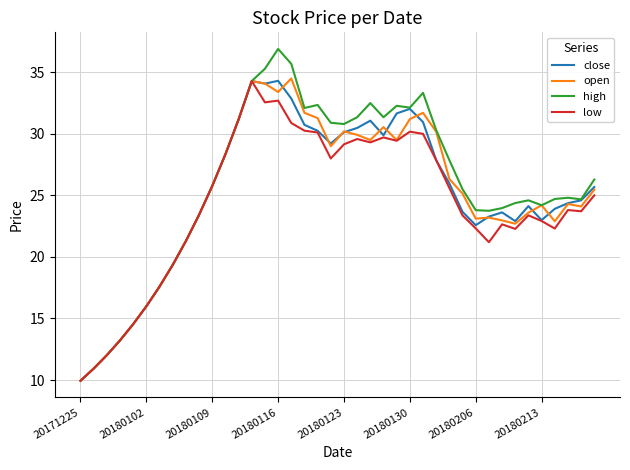

Which series has the largest range (max minus min)?

high